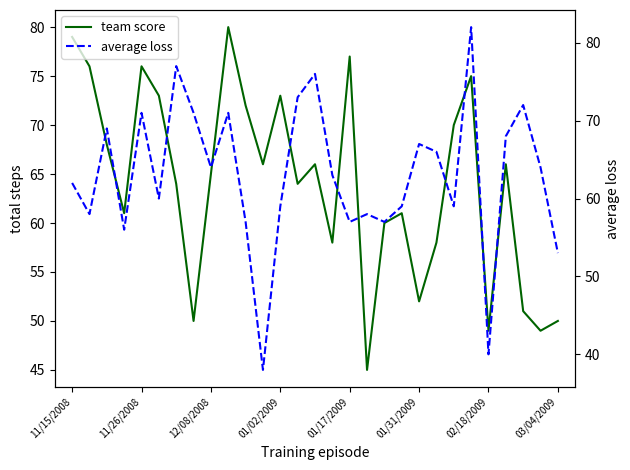

How many interior local valleys does the average loss series have?

9